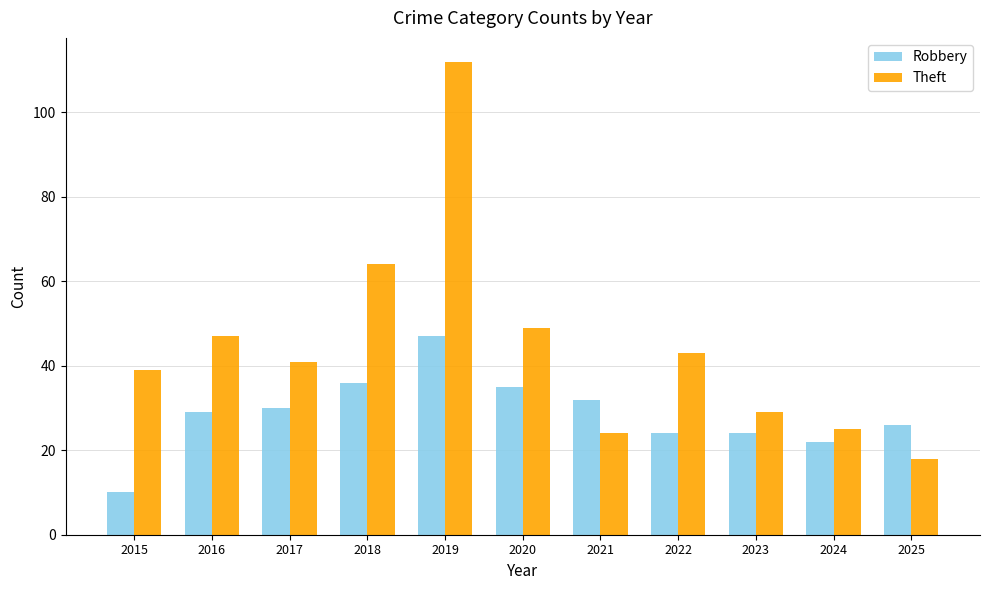

What is the total value across all series at 2024?

47